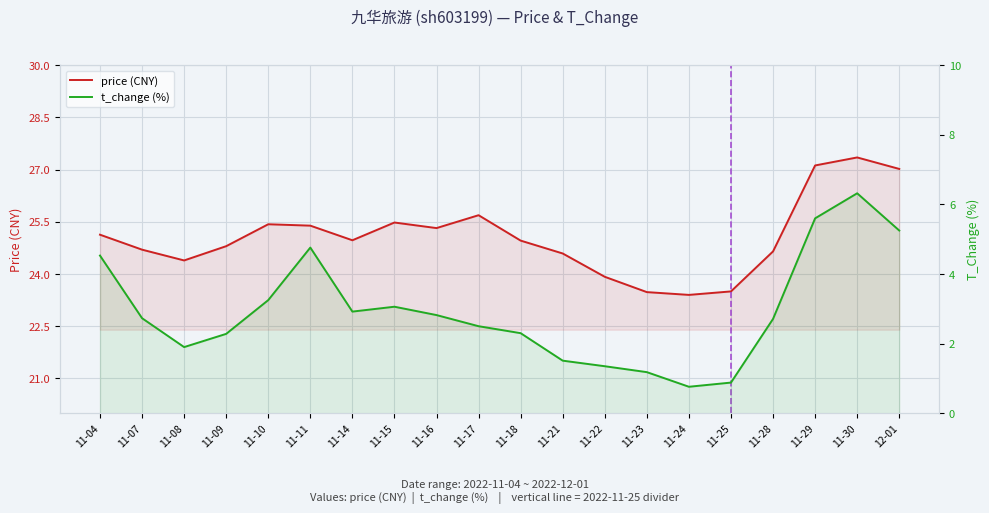

Reading left to right, extract all data points from this chart.

price (CNY): 11-04=25.1	11-07=24.7	11-08=24.4	11-09=24.8	11-10=25.4	11-11=25.4	11-14=25.0	11-15=25.5	11-16=25.3	11-17=25.7	11-18=25.0	11-21=24.6	11-22=23.9	11-23=23.5	11-24=23.4	11-25=23.5	11-28=24.6	11-29=27.1	11-30=27.4	12-01=27.0
t_change (%): 11-04=4.5	11-07=2.7	11-08=1.9	11-09=2.3	11-10=3.2	11-11=4.8	11-14=2.9	11-15=3.1	11-16=2.8	11-17=2.5	11-18=2.3	11-21=1.5	11-22=1.4	11-23=1.2	11-24=0.8	11-25=0.9	11-28=2.7	11-29=5.6	11-30=6.3	12-01=5.2